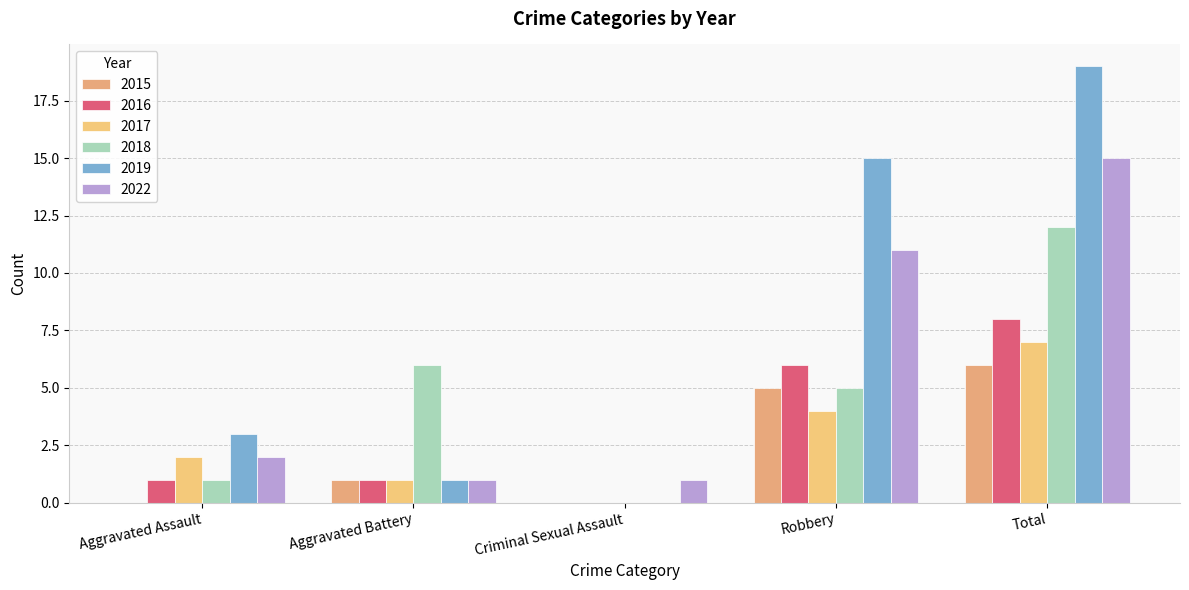

What is the total value across all series at Criminal Sexual Assault?

1